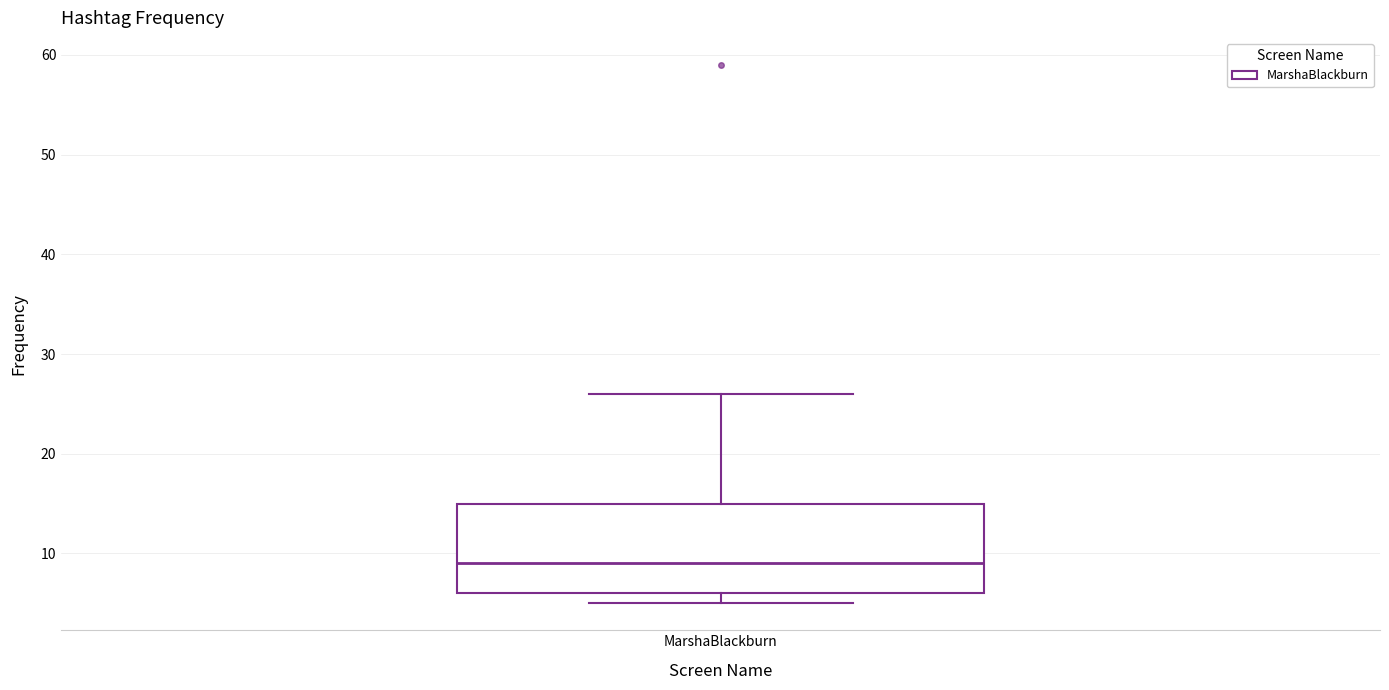

Transcribe this box plot: give where the median line is, the range the box spans, and where the two whiskers end, as read against the y-axis. The values are not printed on the chart, so give them approximately, as read against the axis.

median 9, box 6 to 15, whiskers 5 to 26